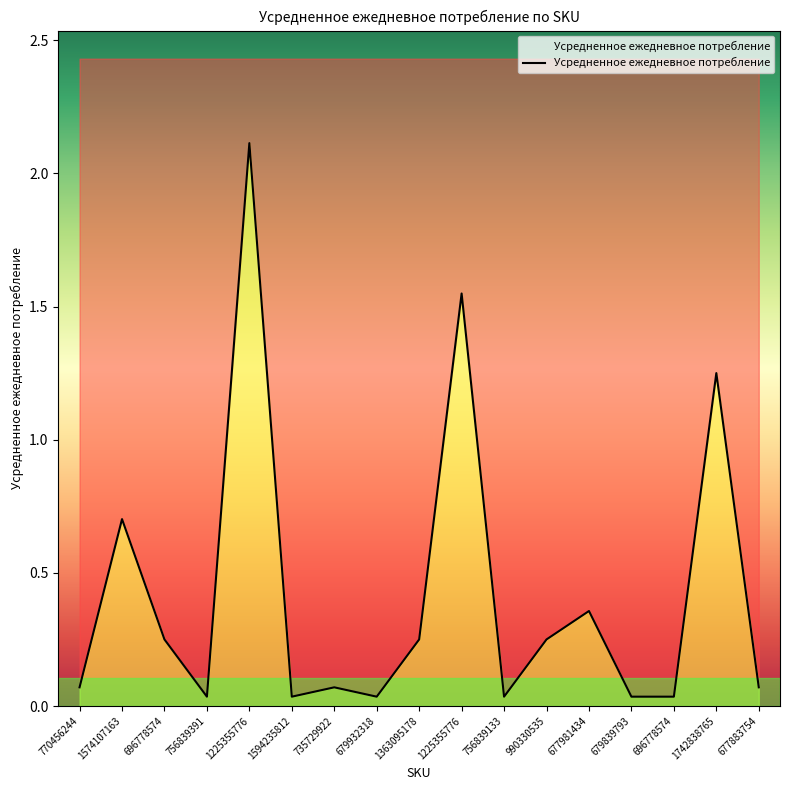

Does the chart have visible grid lines?

No